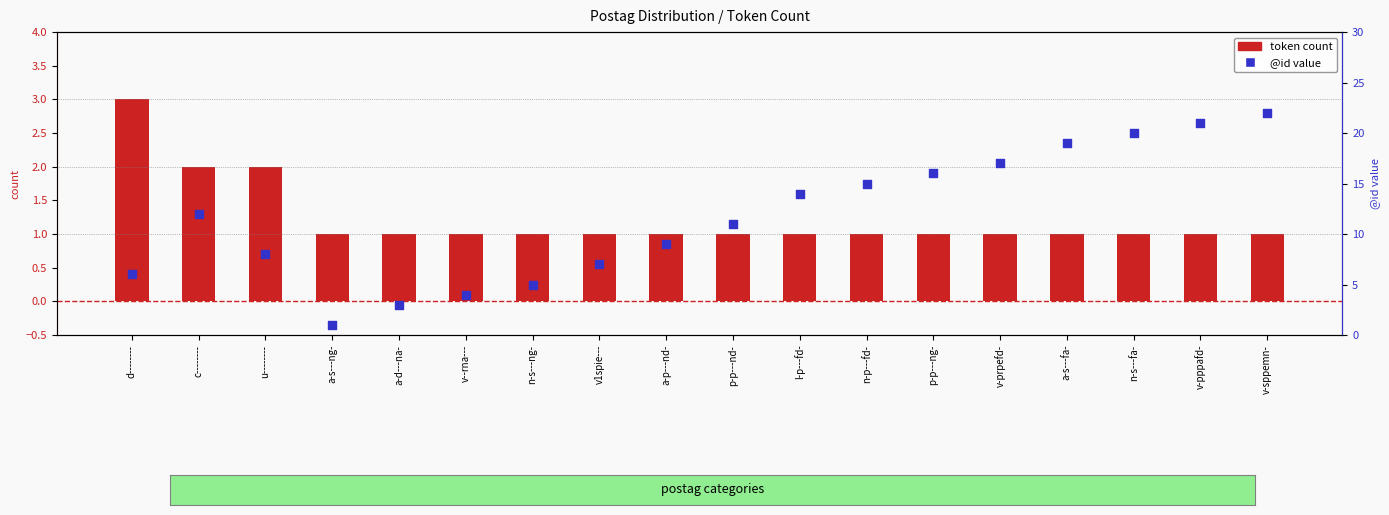

Which series contains the lowest Y value?

token count